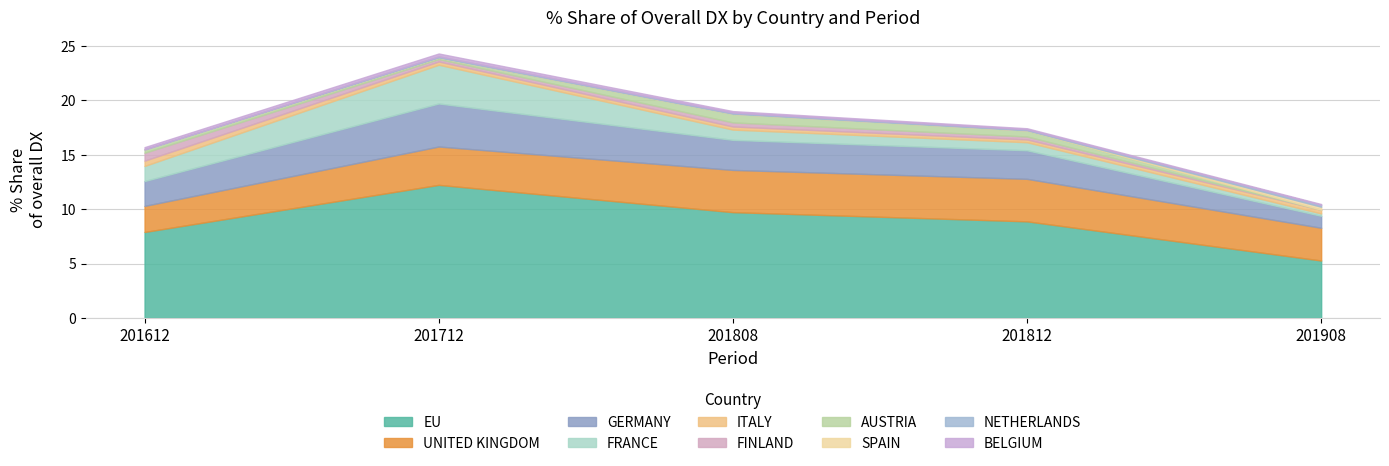

Where is 201712_% Share of overall DX nearest to the value 6?

GERMANY